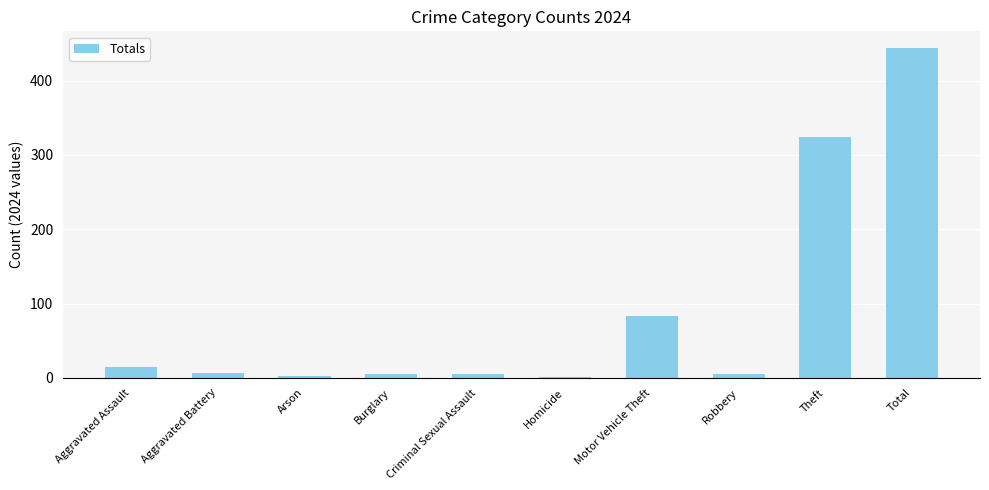

The chart shows a value of 122 at Motor Vehicle Theft. True or false?

False